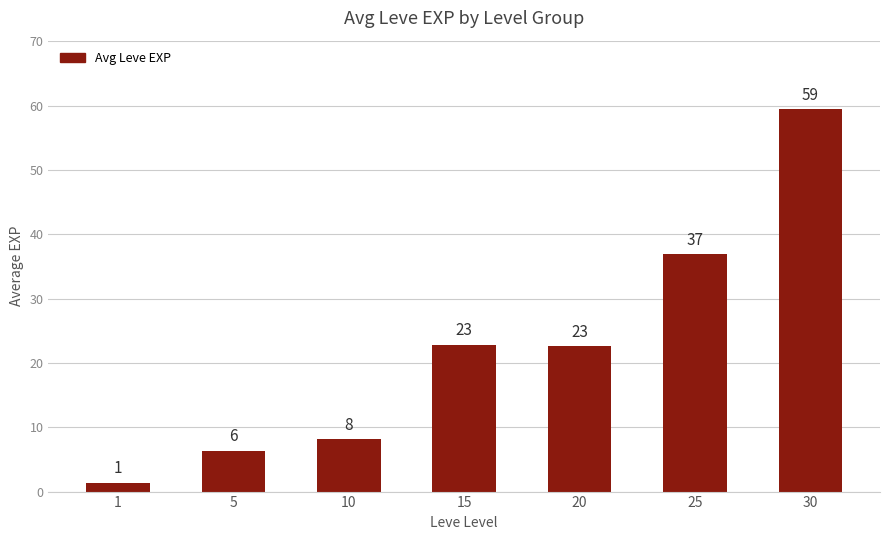

Rank the categories by value from highest to lowest.

30, 25, 15, 20, 10, 5, 1